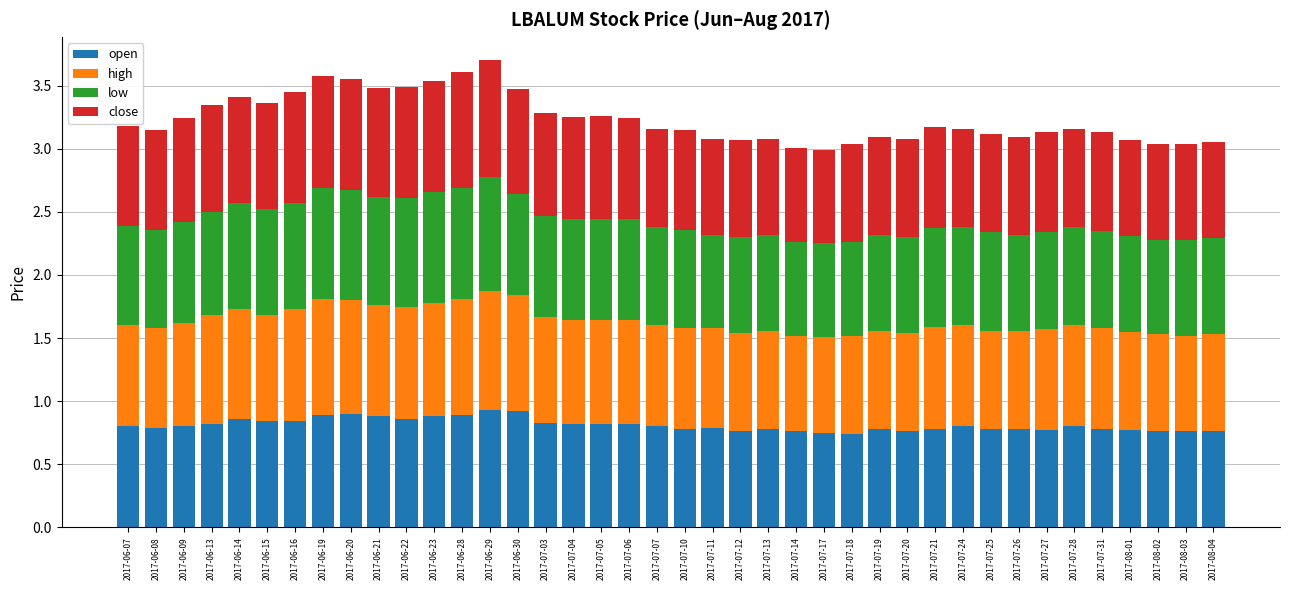

Count the number of categories in the chart.

40